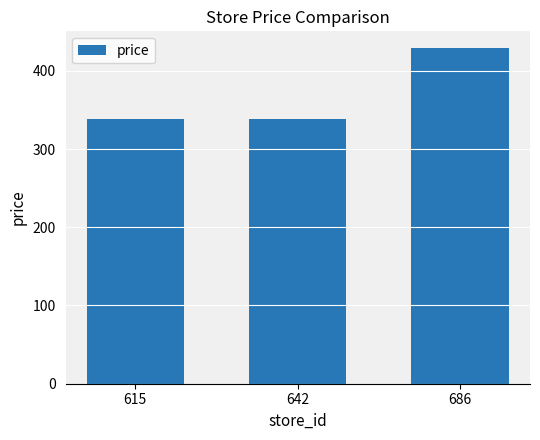

How many distinct data groups are displayed?

1